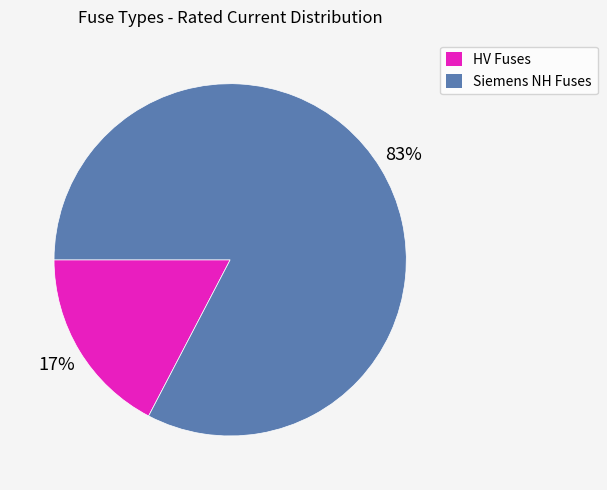

Do Siemens NH Fuses and HV Fuses together represent more than half of the pie?

Yes